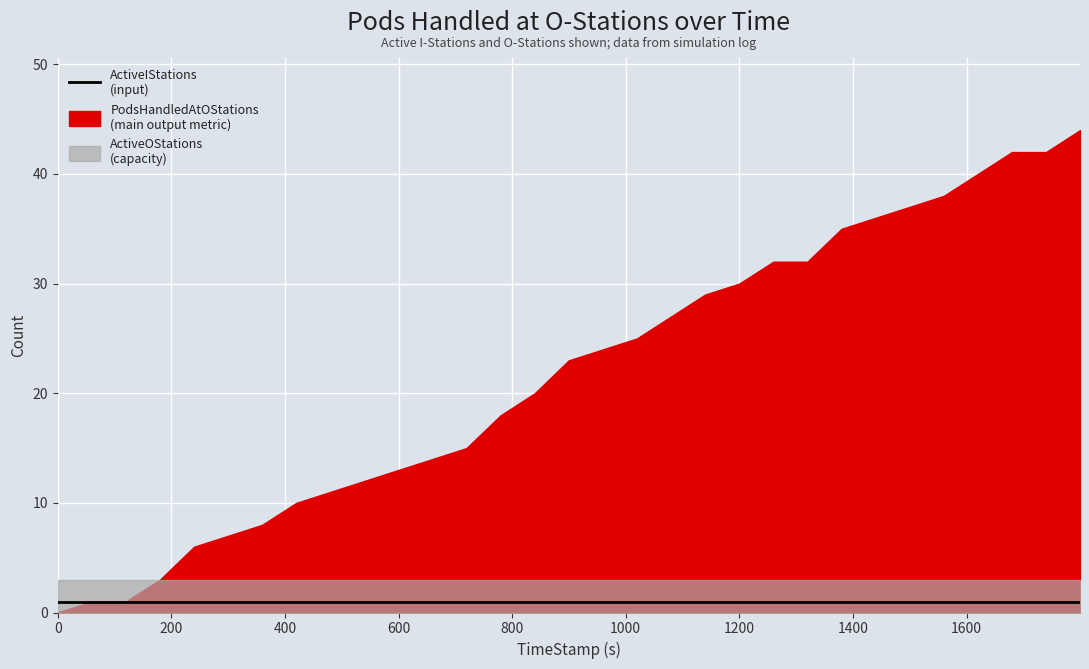

What is the sum of all ActiveOStations values?

93